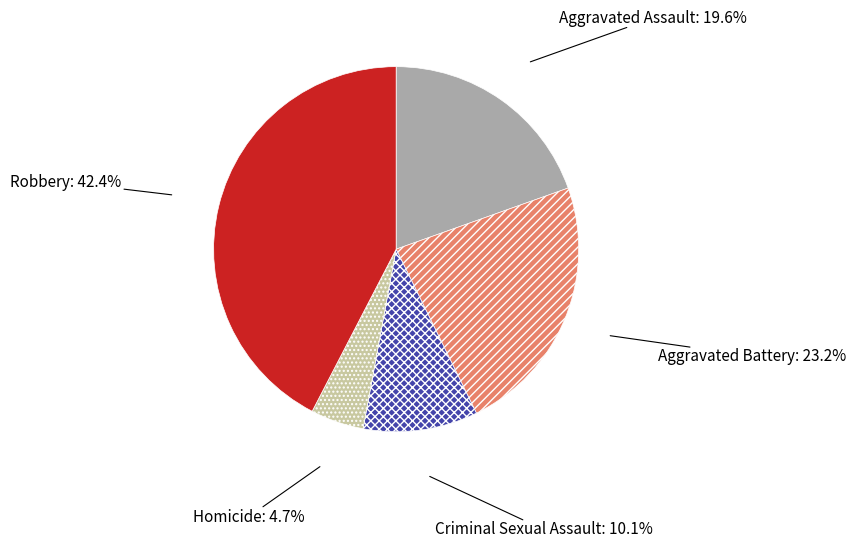

What portion of the pie excludes Robbery?

57.6%